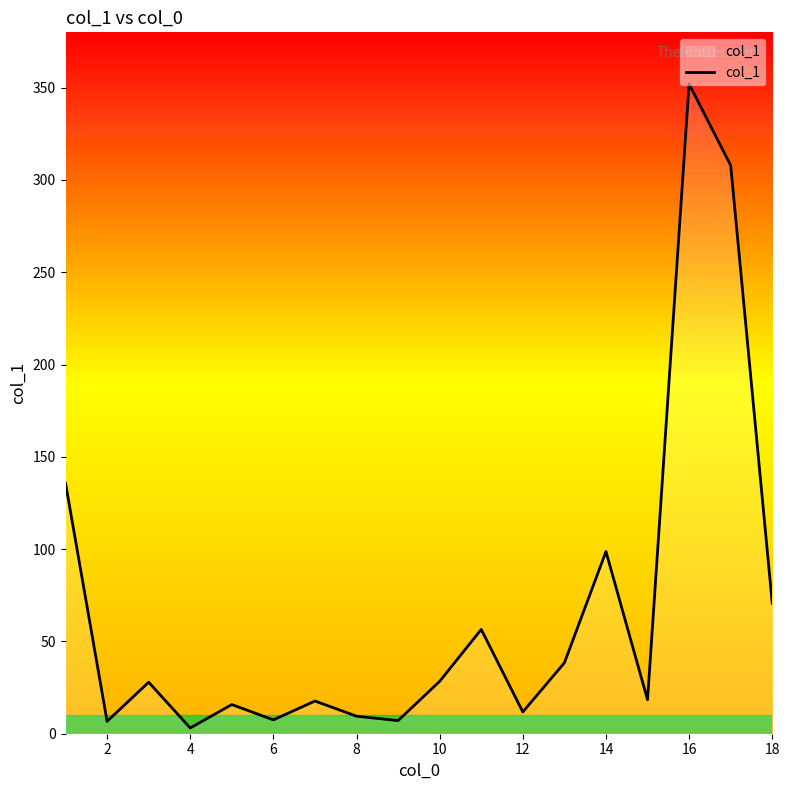

What is the maximum value shown in the chart?

352.0